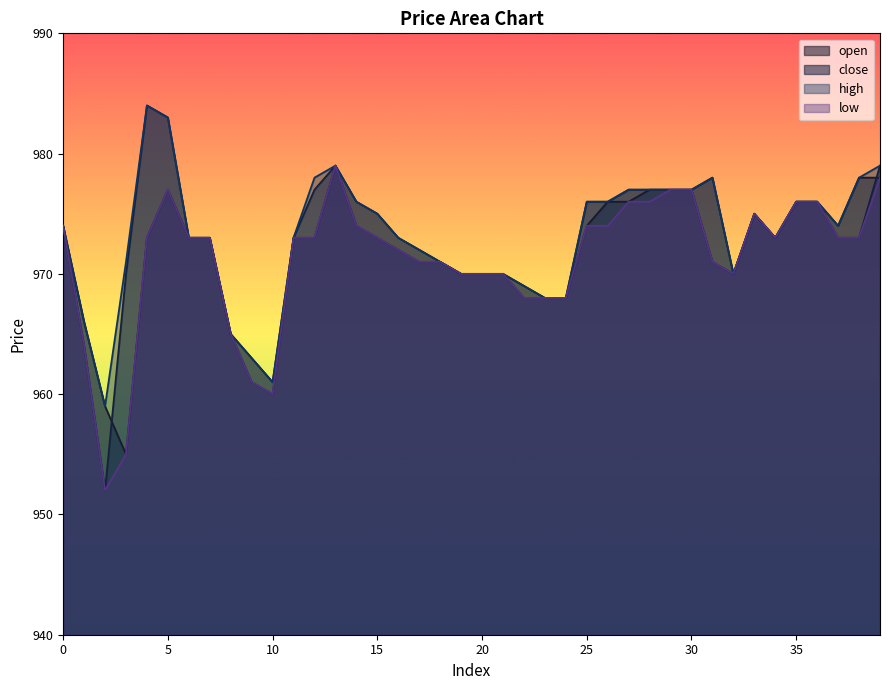

How many times do close and open cross each other?

2